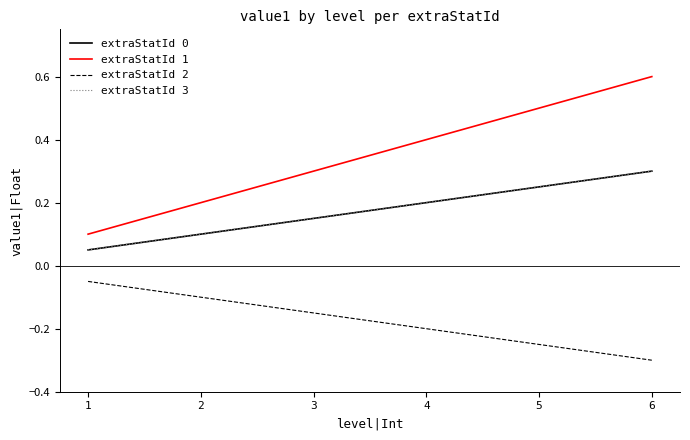

What is the highest value of the extraStatId 0 series?

0.3